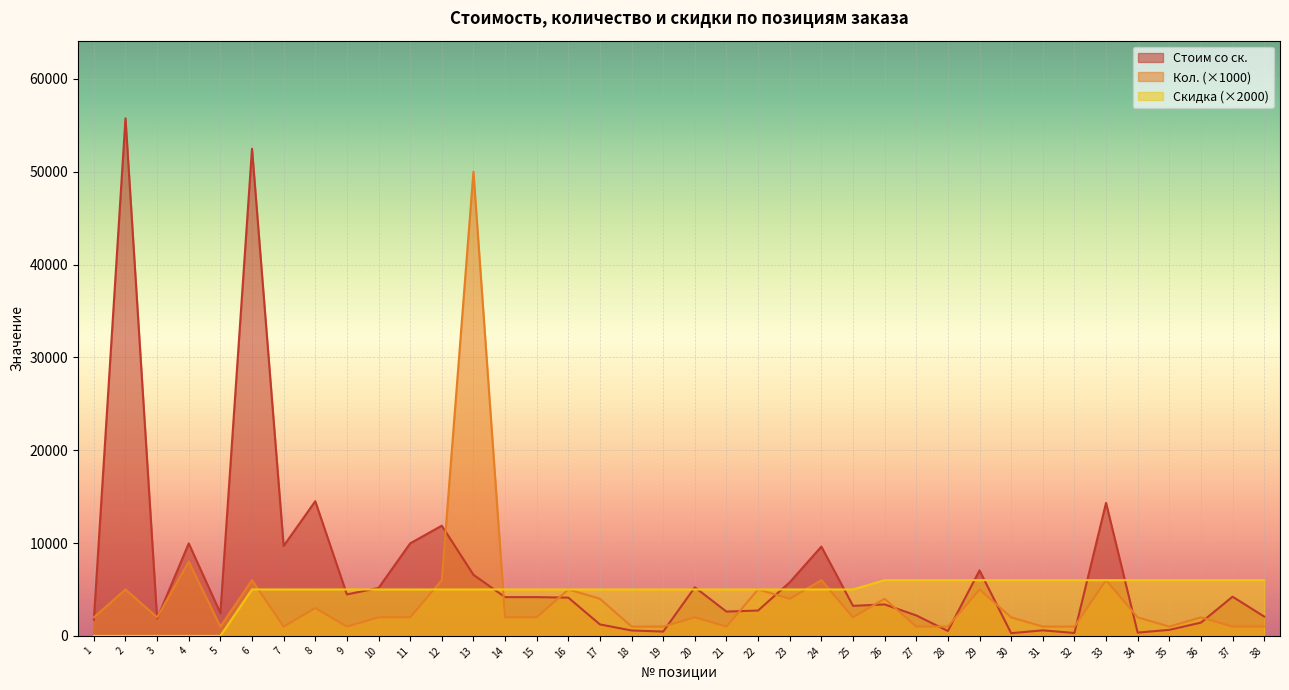

What is the sum of the Скидка values at 26 and 29?

12000.0